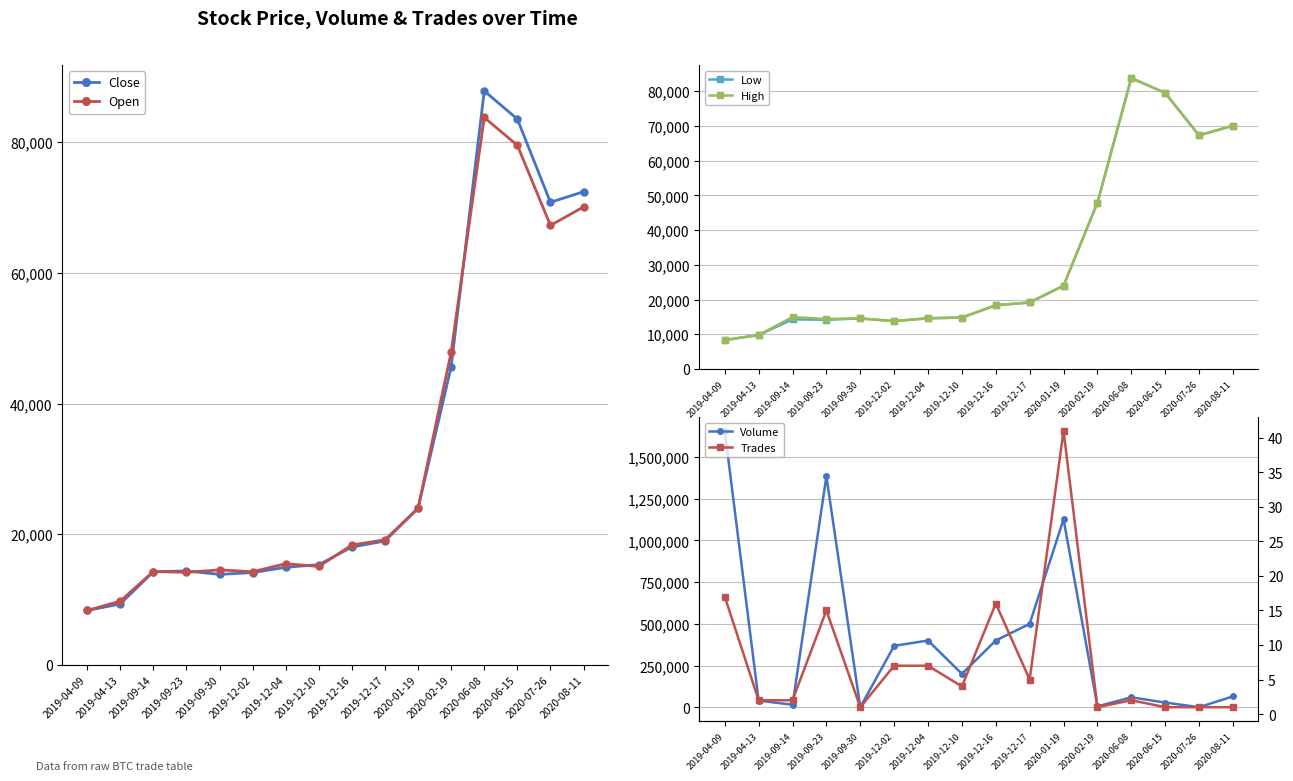

Which category has the highest value in the Open series?

2020-06-08